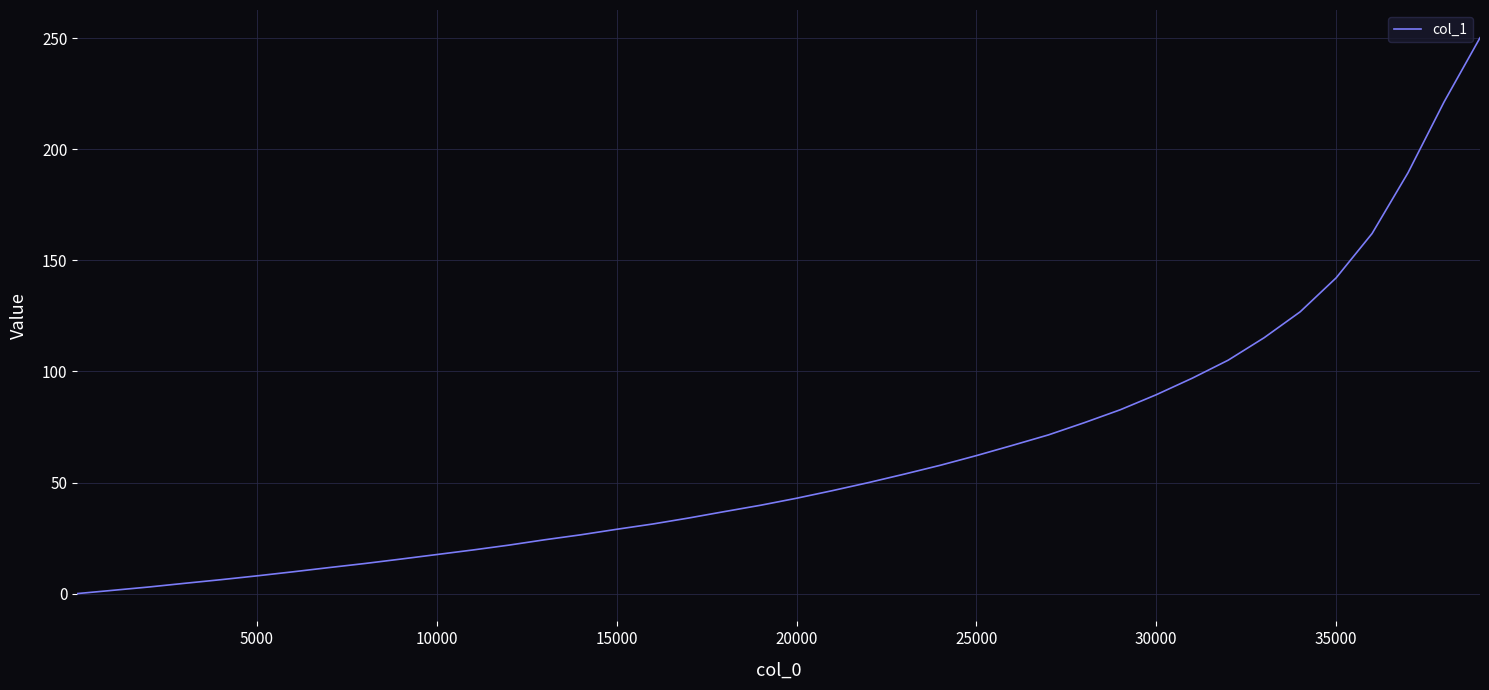

How many categories are shown in the chart?

40